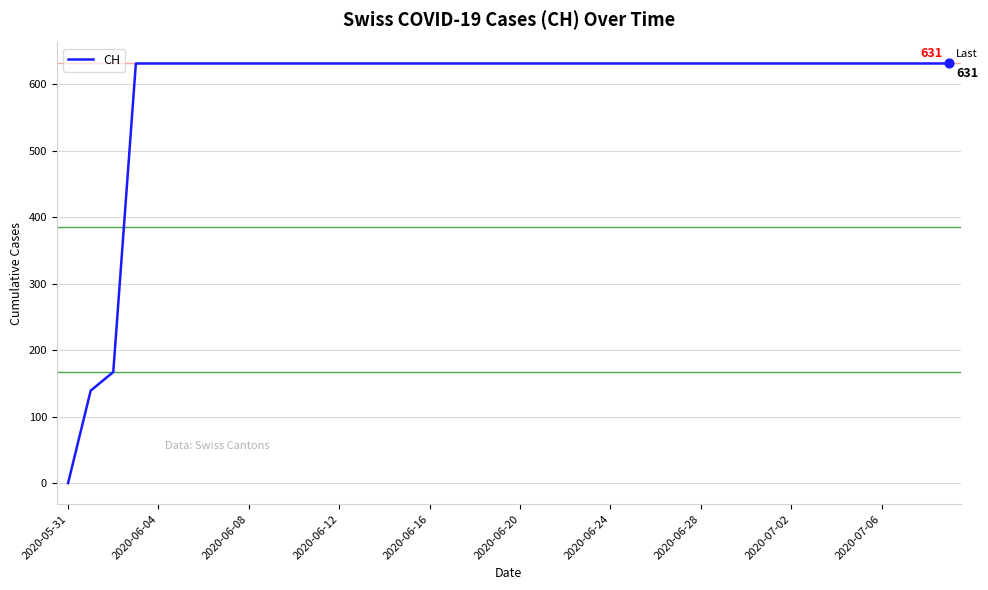

What is the difference between the maximum and minimum values?

631